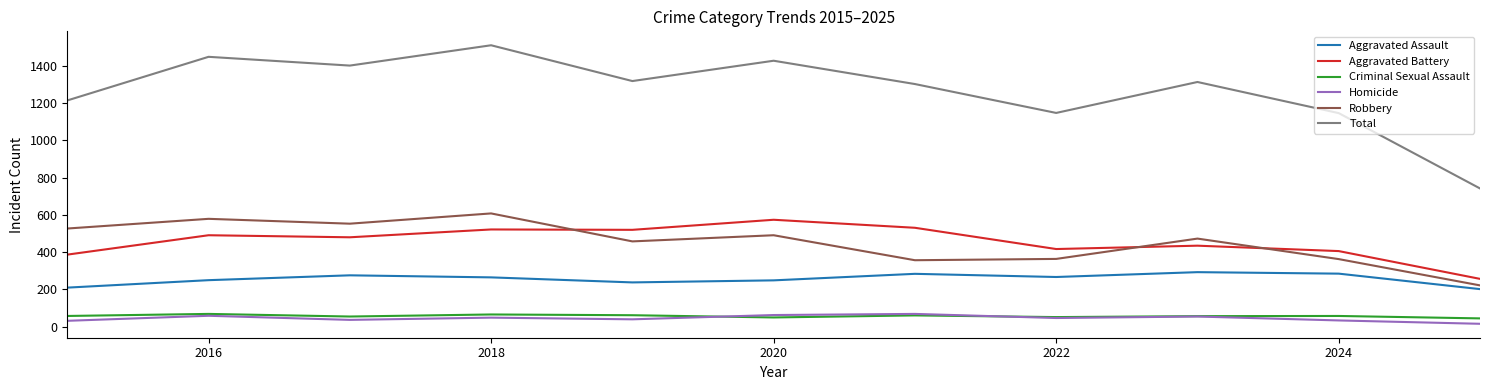

Which series has the largest range (max minus min)?

Total